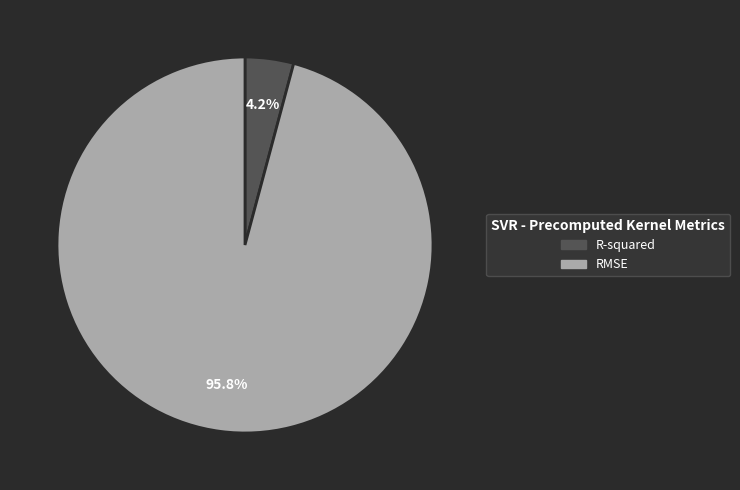

Which category accounts for the majority?

RMSE